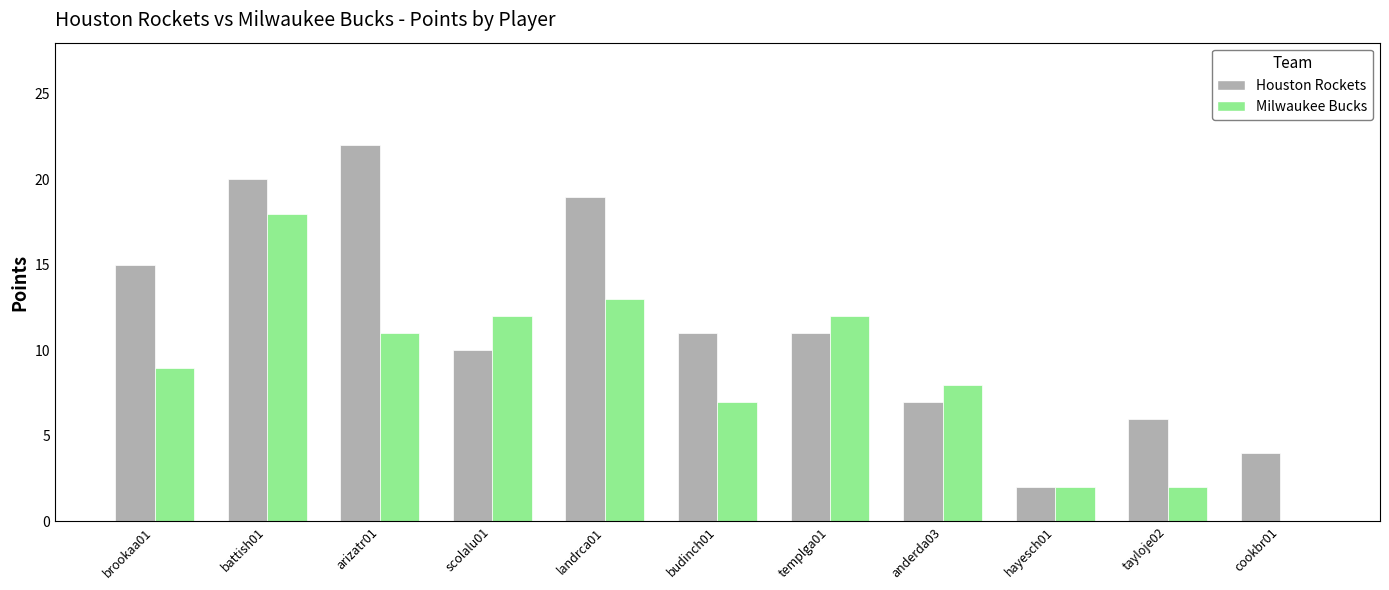

What are all the series names shown in the legend?

Houston Rockets, Milwaukee Bucks